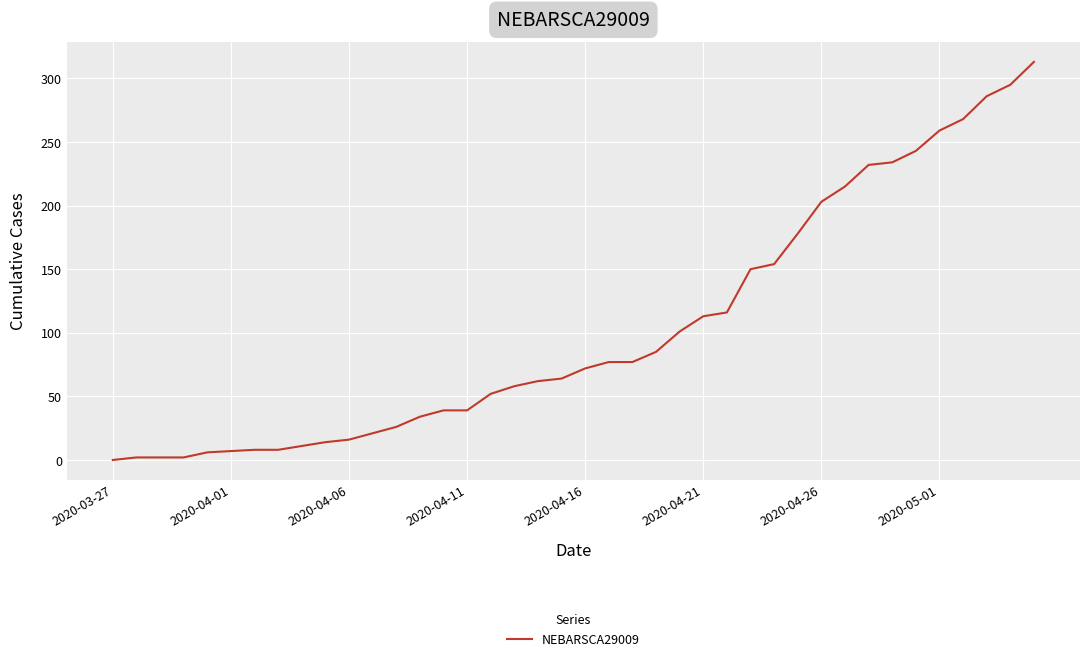

How many lines are shown in the chart?

1